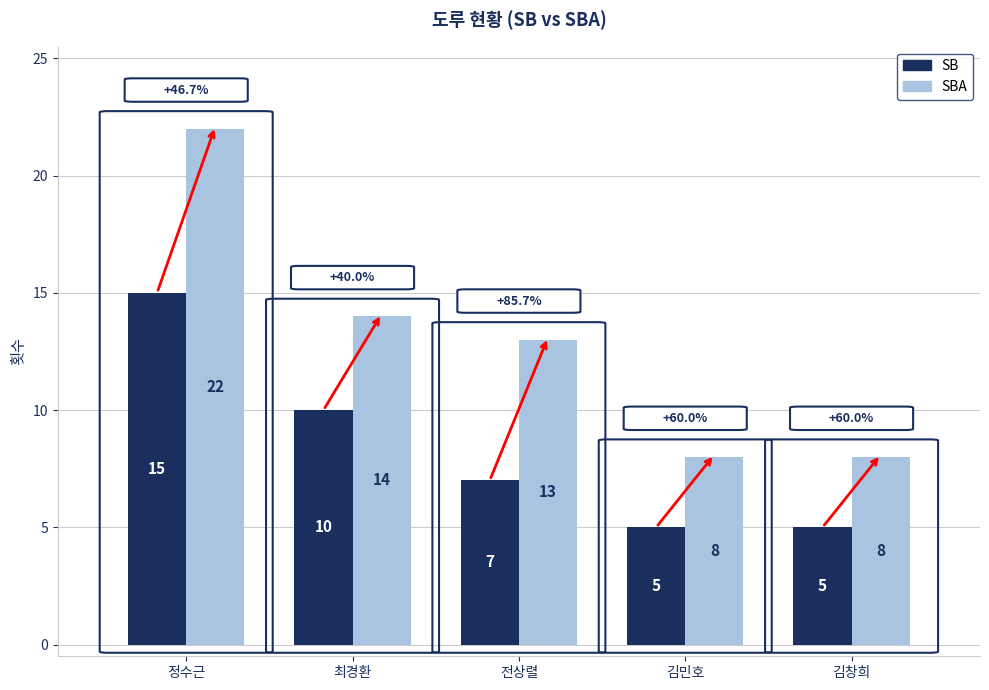

Rank the series by their maximum value, from highest to lowest.

SBA, SB